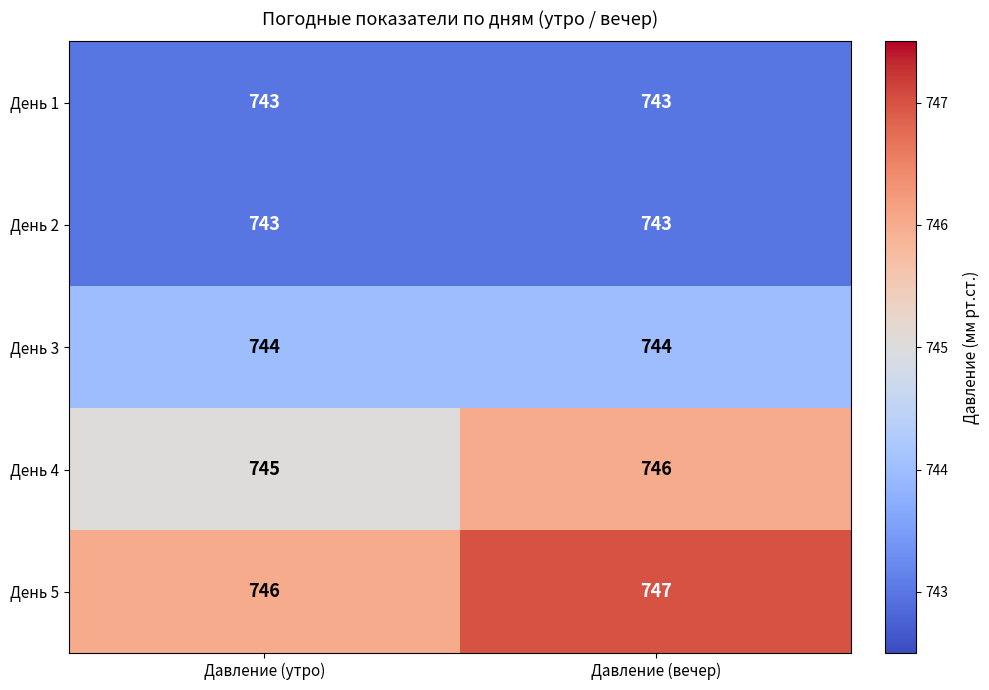

Reading right to left, what are all the values shown in this chart?

День 1: Давление (вечер)=743	Давление (утро)=743
День 2: Давление (вечер)=743	Давление (утро)=743
День 3: Давление (вечер)=744	Давление (утро)=744
День 4: Давление (вечер)=746	Давление (утро)=745
День 5: Давление (вечер)=747	Давление (утро)=746